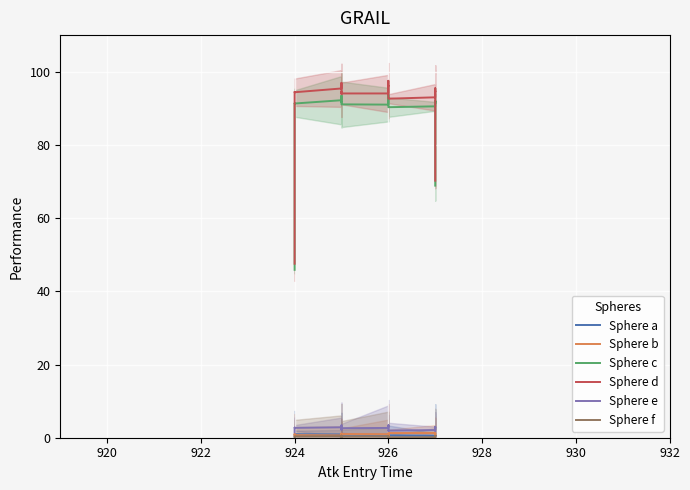

Does the chart display data point markers on the line(s)?

No